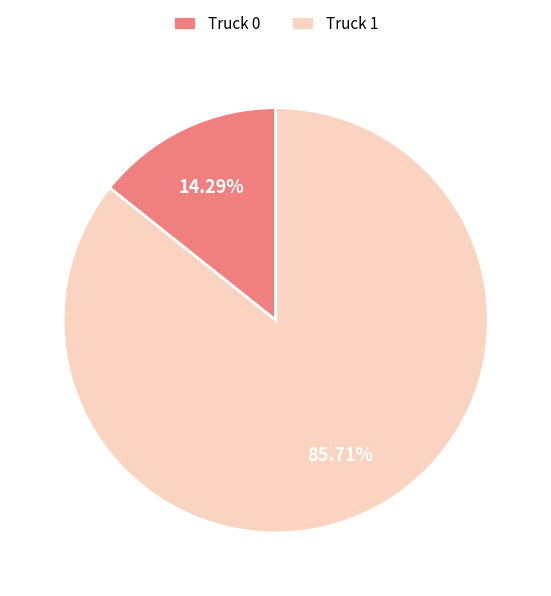

True or false: Truck 1 accounts for 93% of the total.

False